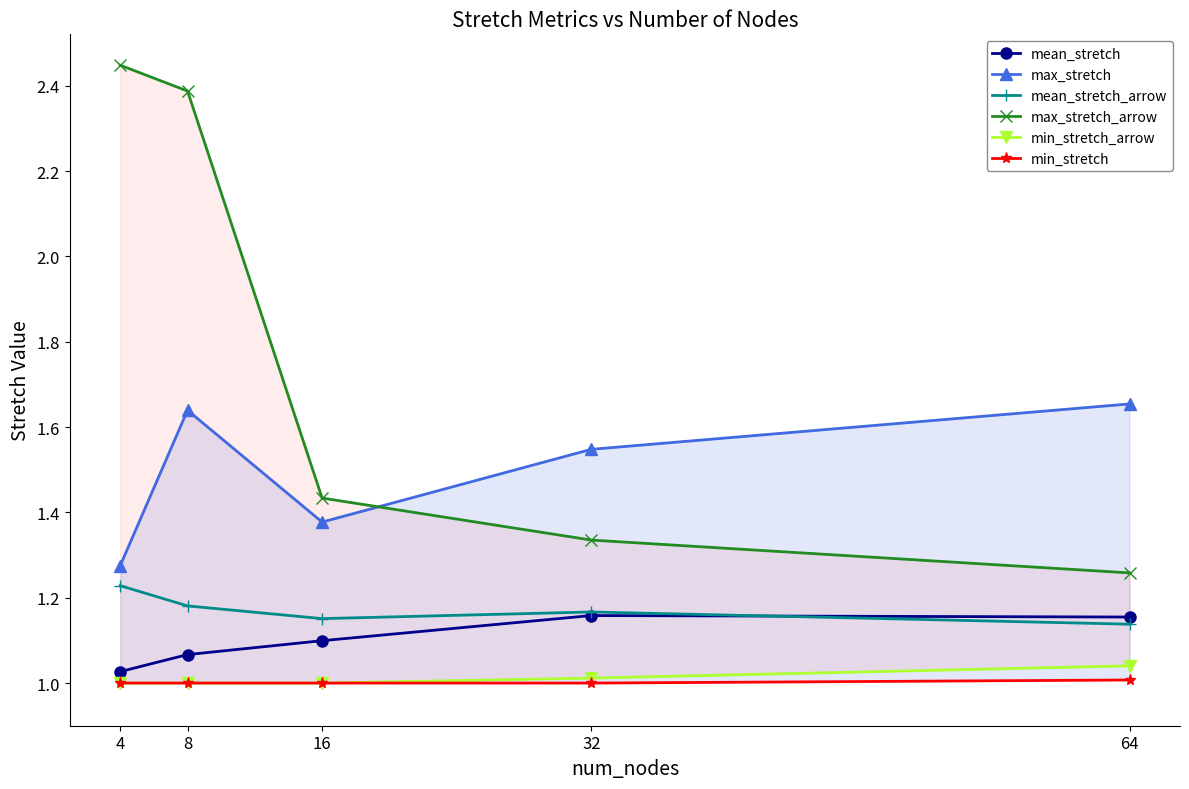

How many mean_stretch values are between 1 and 2?

5